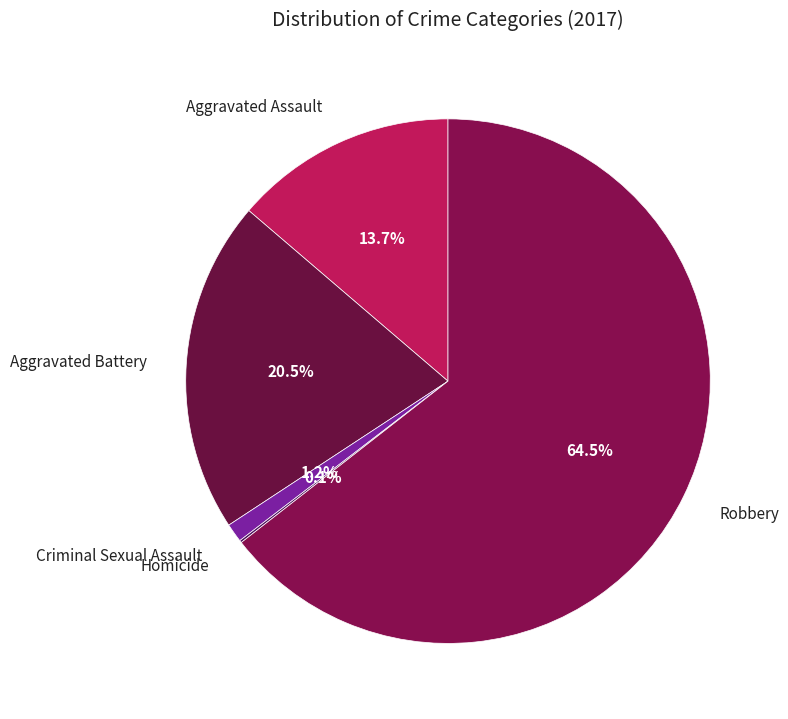

Between Criminal Sexual Assault and Aggravated Assault, which is larger?

Aggravated Assault